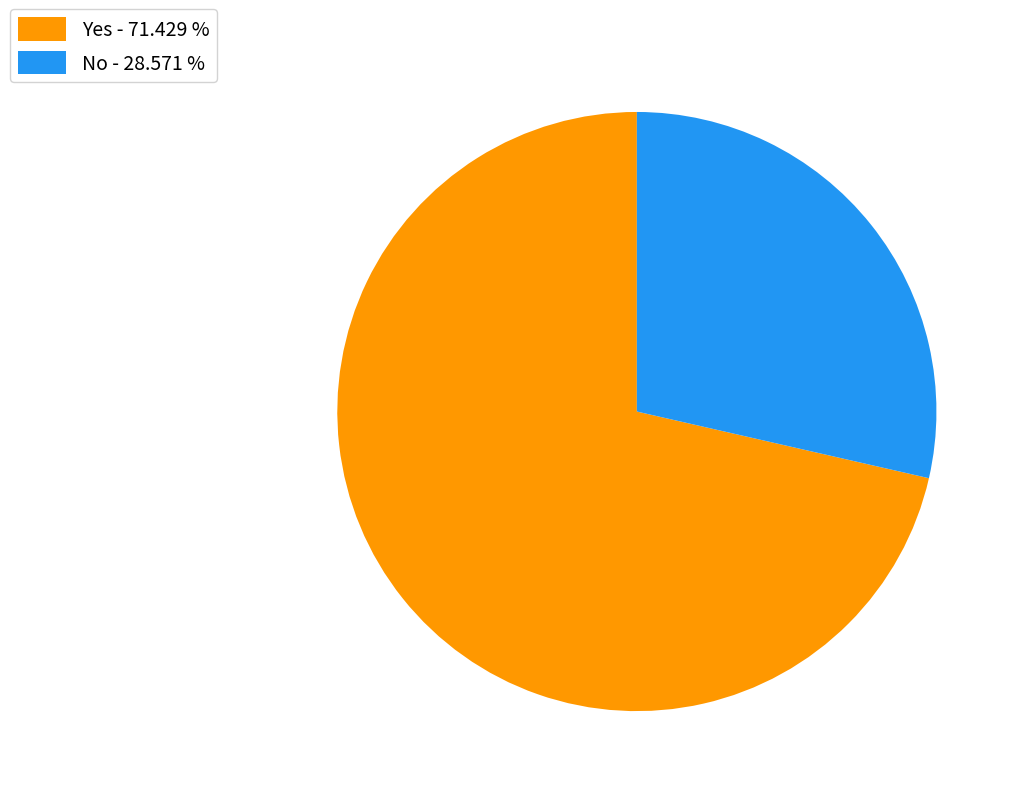

True or false: No accounts for 22% of the total.

False